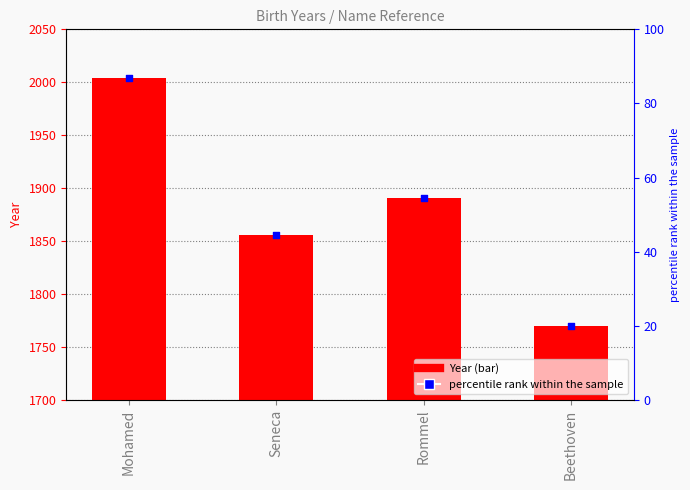

Is the value of Year at Mohamed greater than the value of percentile rank within the sample at Rommel?

Yes